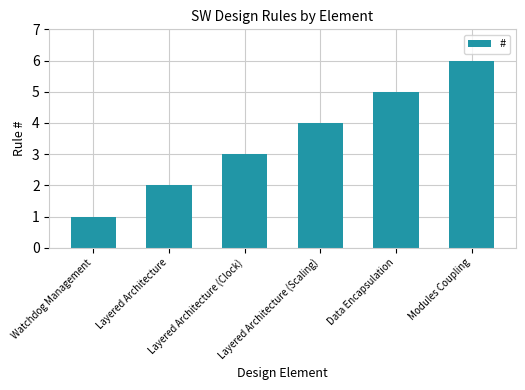

Approximately how many times larger is the value at Layered Architecture compared to Layered Architecture (Scaling)?

0.5